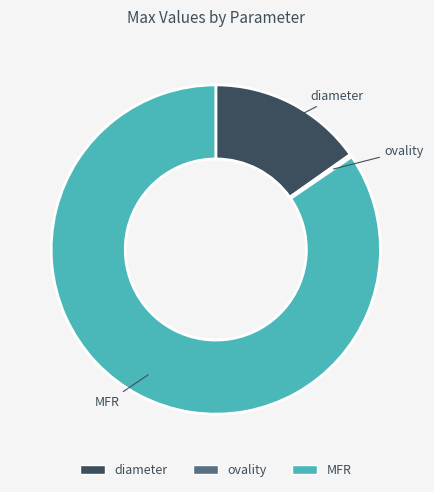

Is it true that MFR is 85% of the pie?

True